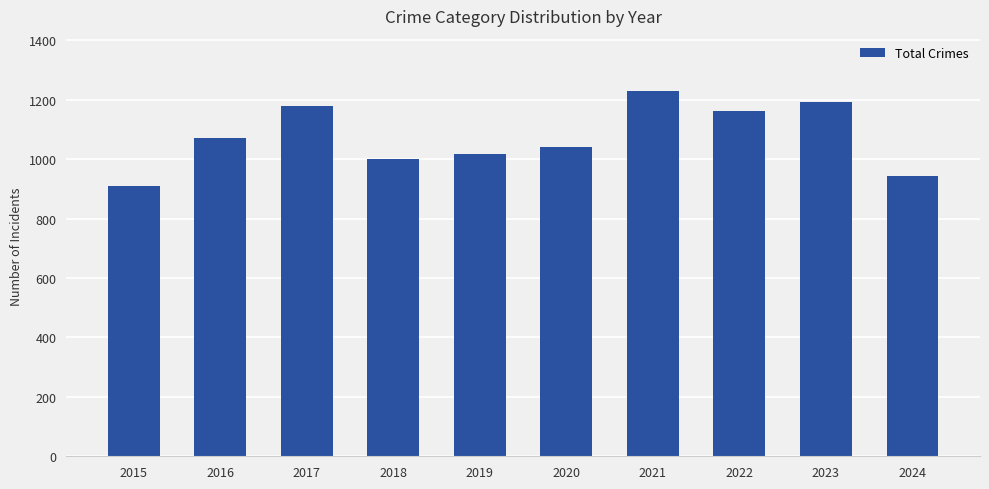

What value does the data have at 2015?

908